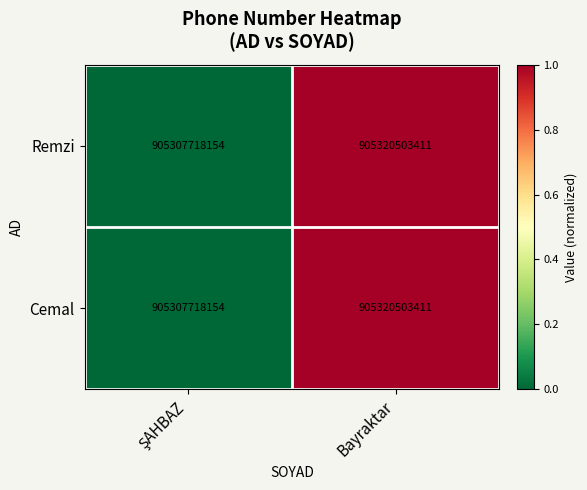

The Remzi series shows 905320503411 at Bayraktar. True or false?

True